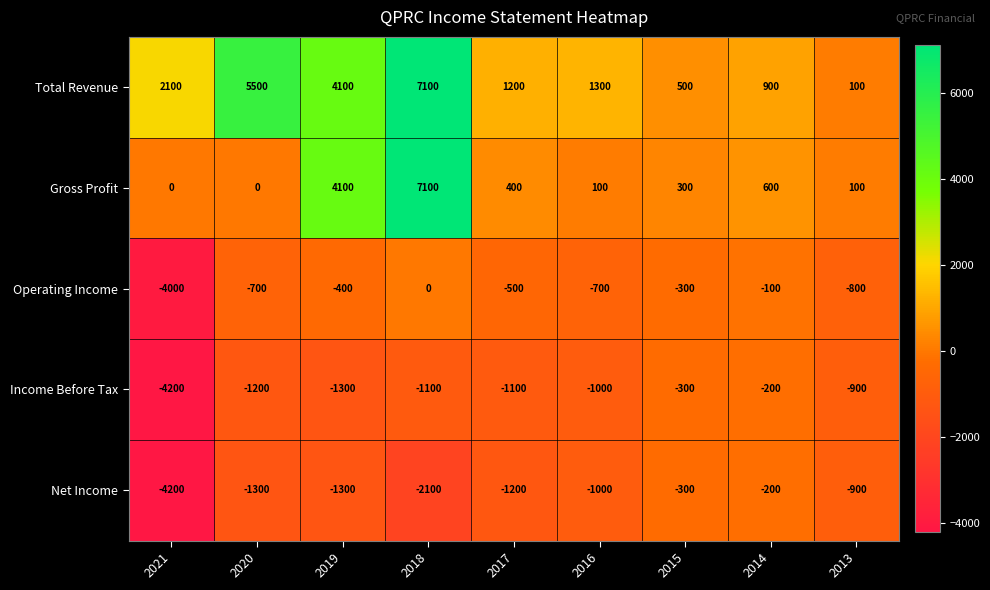

What is the minimum value shown in the chart?

-4200